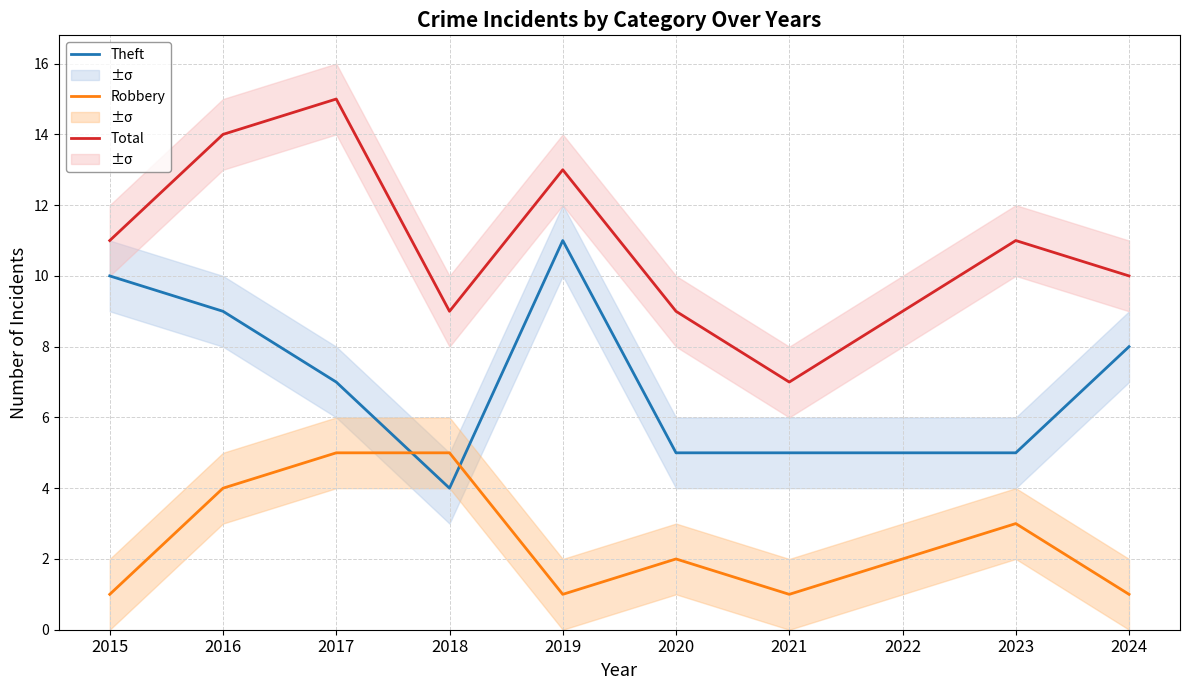

Reading left to right, what are all the values shown in this chart?

Theft: 2015=10	2016=9	2017=7	2018=4	2019=11	2020=5	2021=5	2022=5	2023=5	2024=8
Robbery: 2015=1	2016=4	2017=5	2018=5	2019=1	2020=2	2021=1	2022=2	2023=3	2024=1
Total: 2015=11	2016=14	2017=15	2018=9	2019=13	2020=9	2021=7	2022=9	2023=11	2024=10